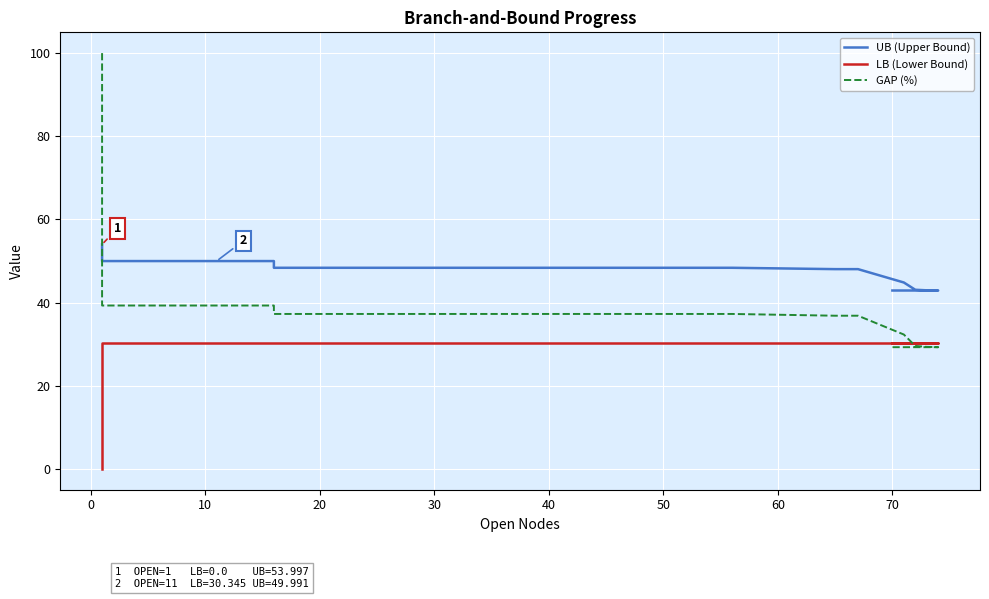

True or false: UB (Upper Bound) has more than 1 points higher than both neighbors.

False